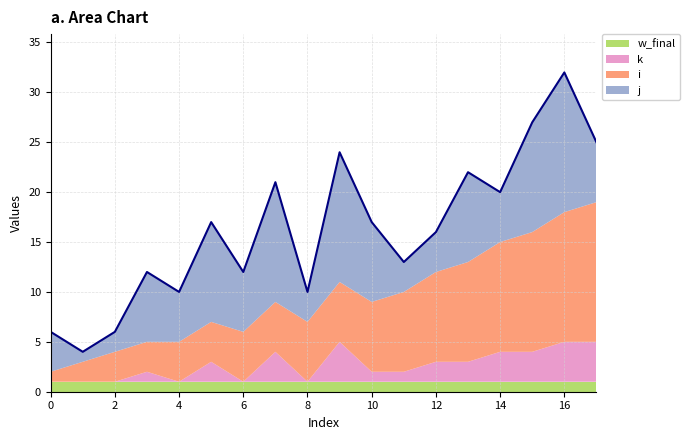

True or false: k has a value of -2 at 8.

False